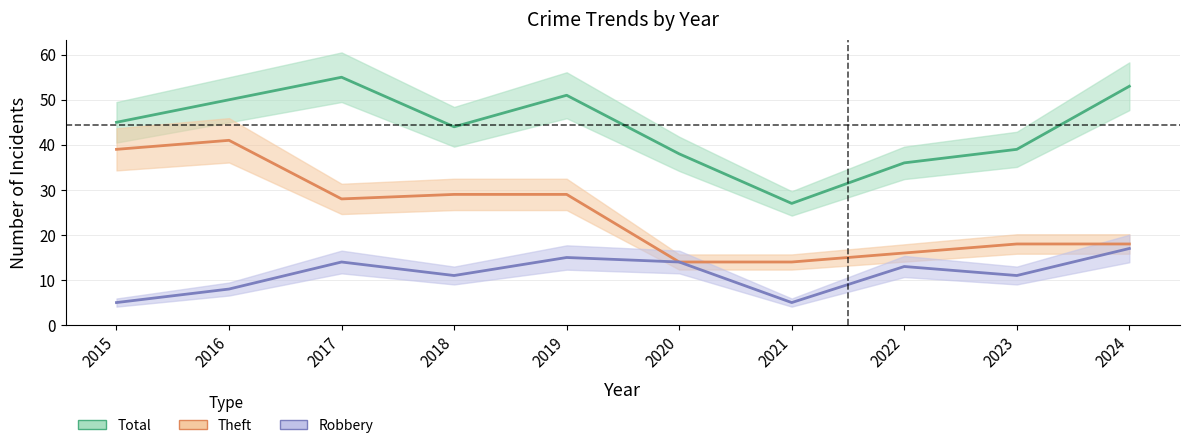

How many categories are shown in the chart?

10